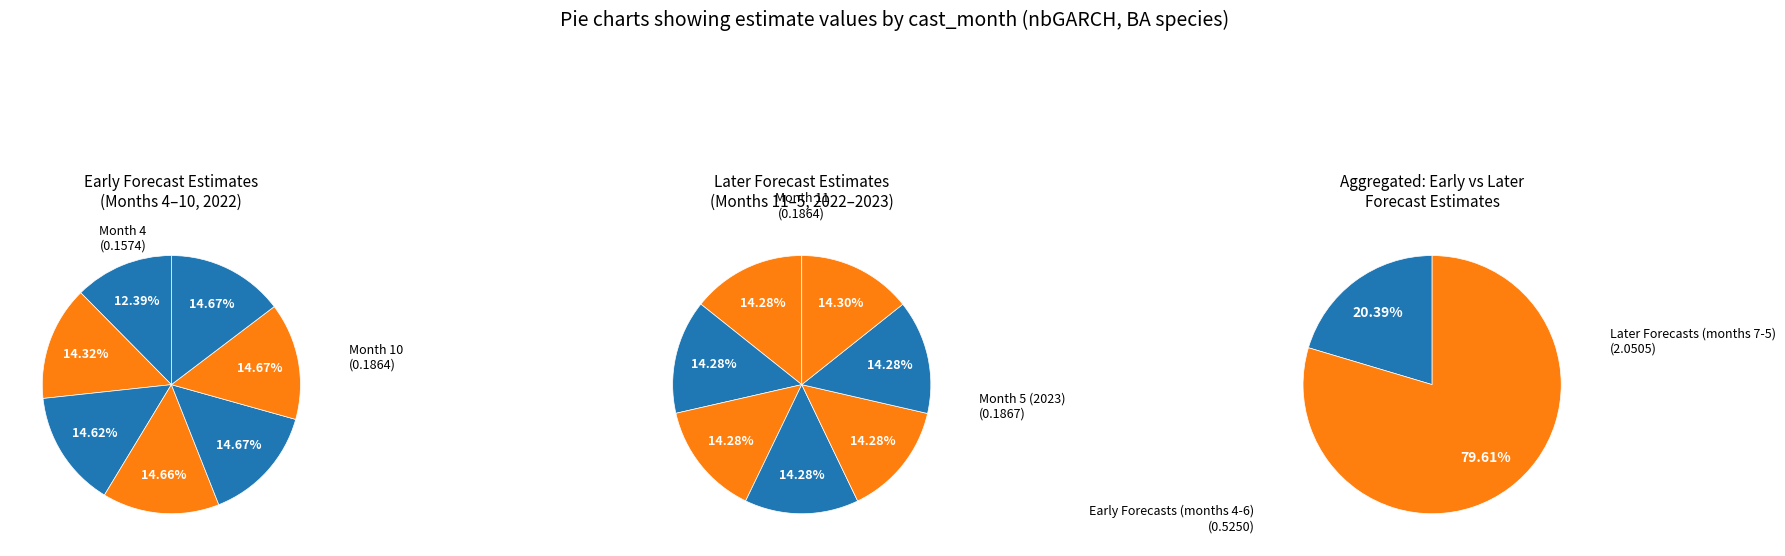

Is it true that Month 10 is 19% of the pie?

False